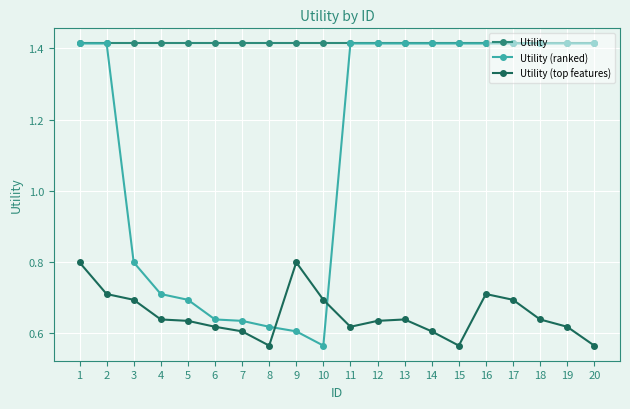

True or false: Utility and Utility (top features) cross at least once.

False